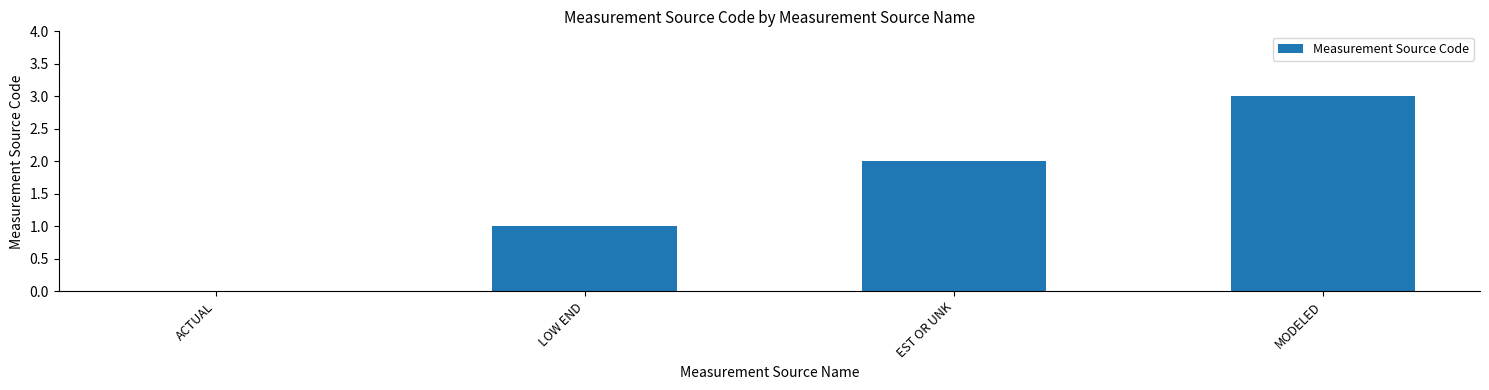

How many values are between 1 and 3?

3